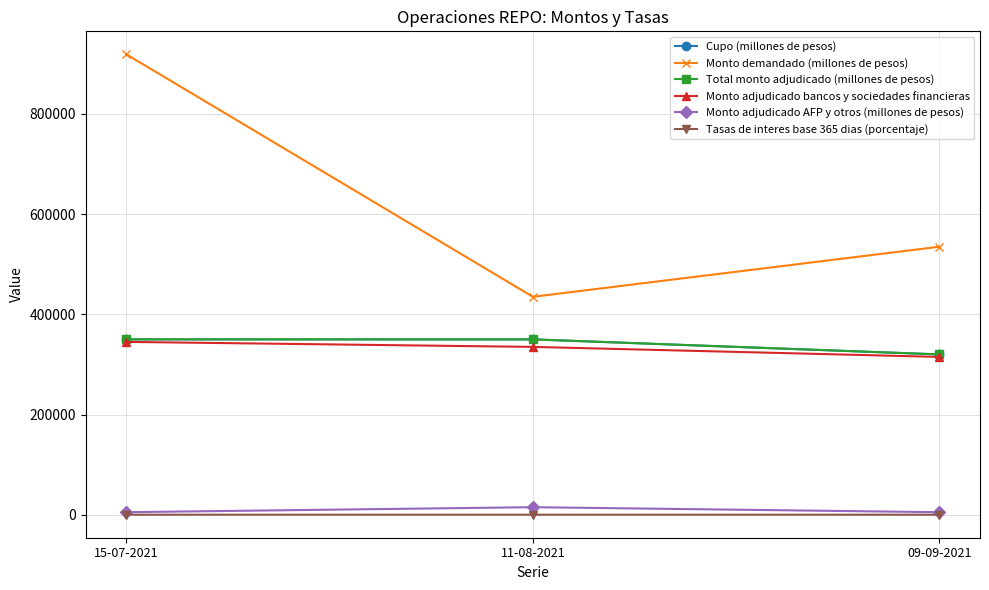

Does the chart have visible grid lines?

Yes